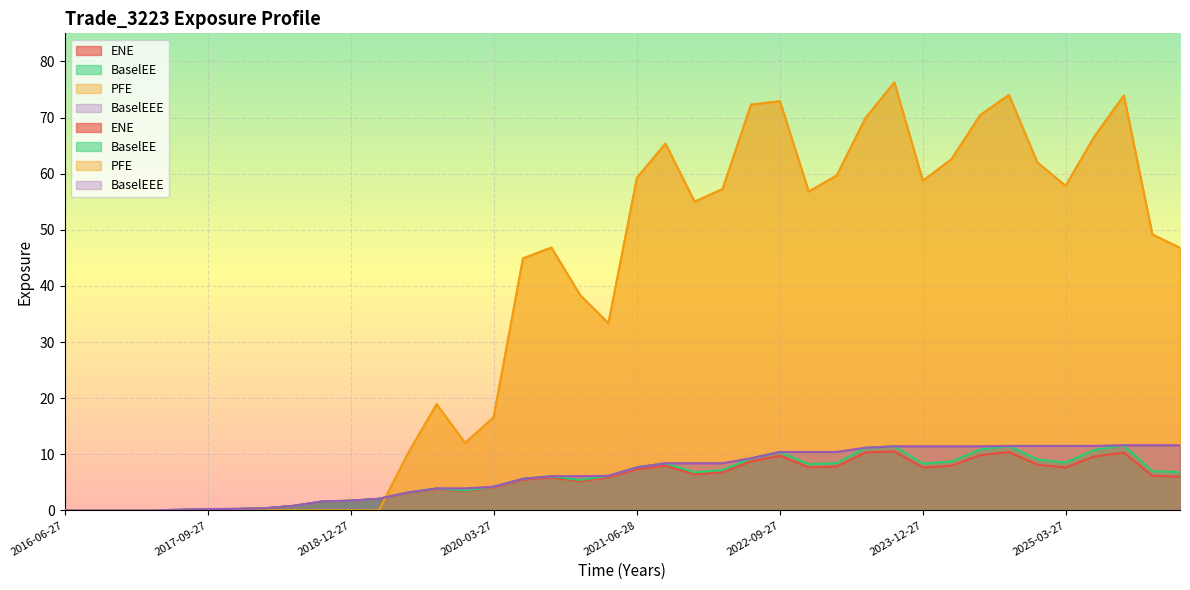

Which series has the largest range (max minus min)?

PFE